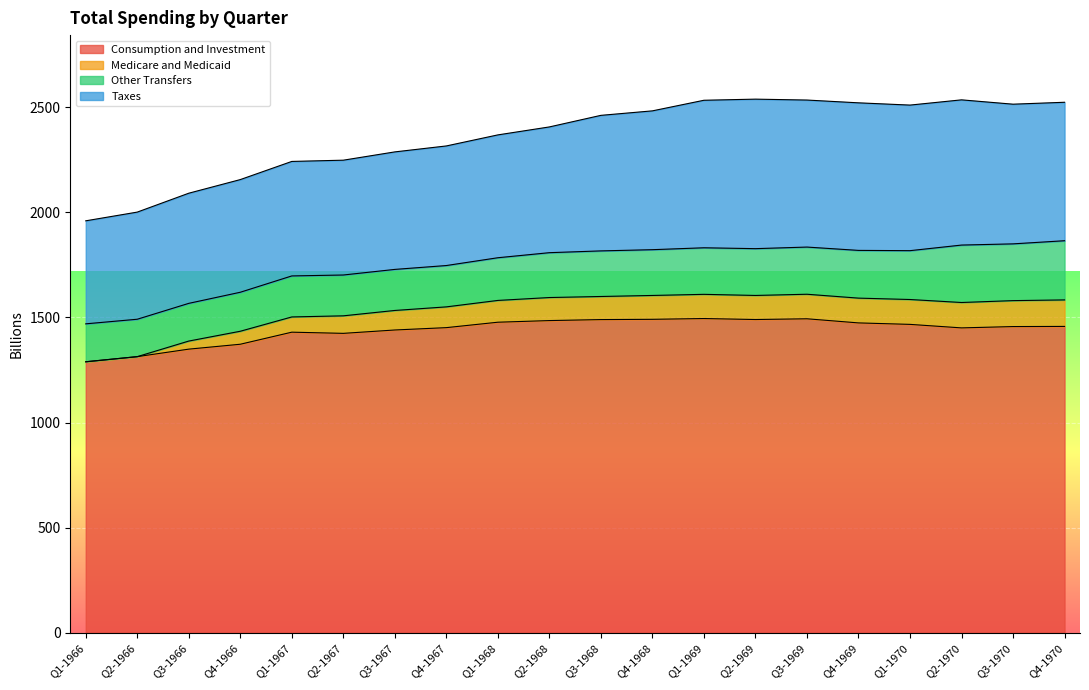

What is the total value across all series at Q1-1967?

2242.1